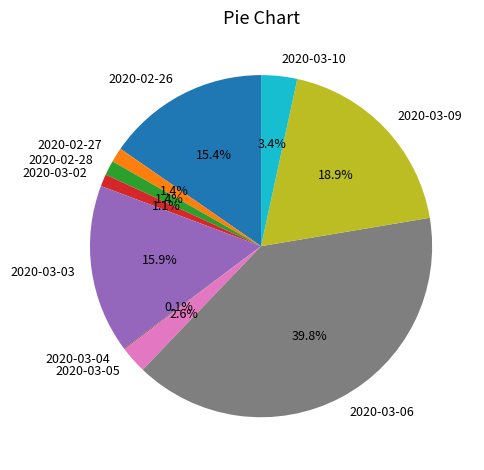

Combined, do 2020-03-05 and 2020-02-28 account for over 50%?

No